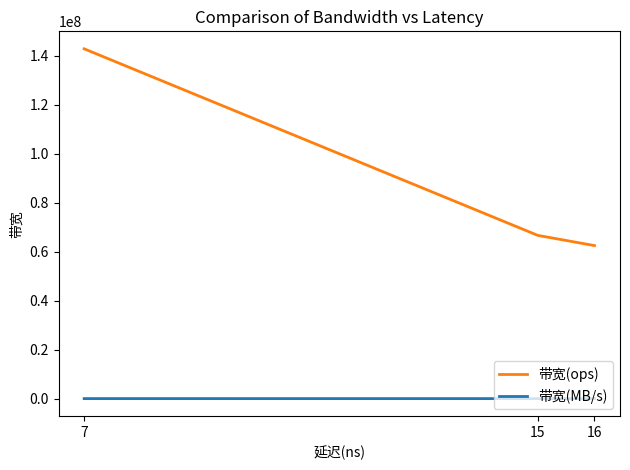

List the series in order of their peak value, highest first.

带宽(ops), 带宽(MB/s)